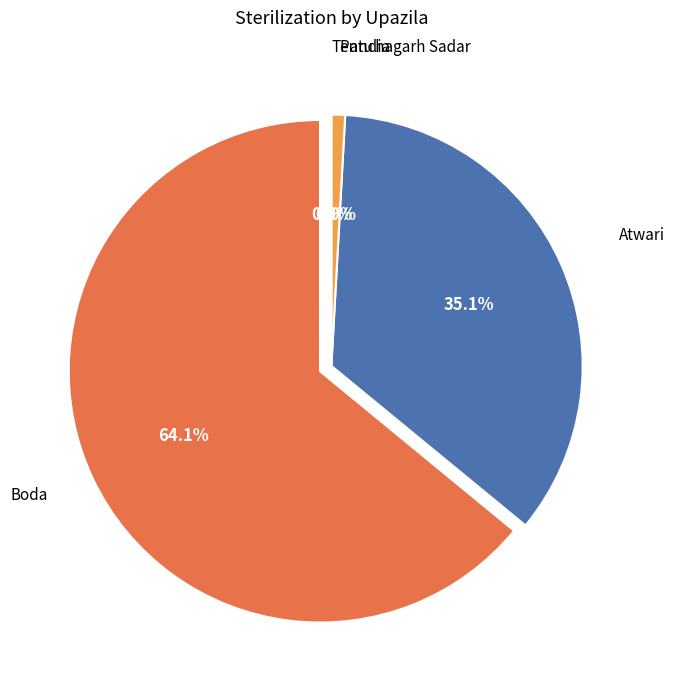

To the nearest percent, what portion does Boda represent?

64%